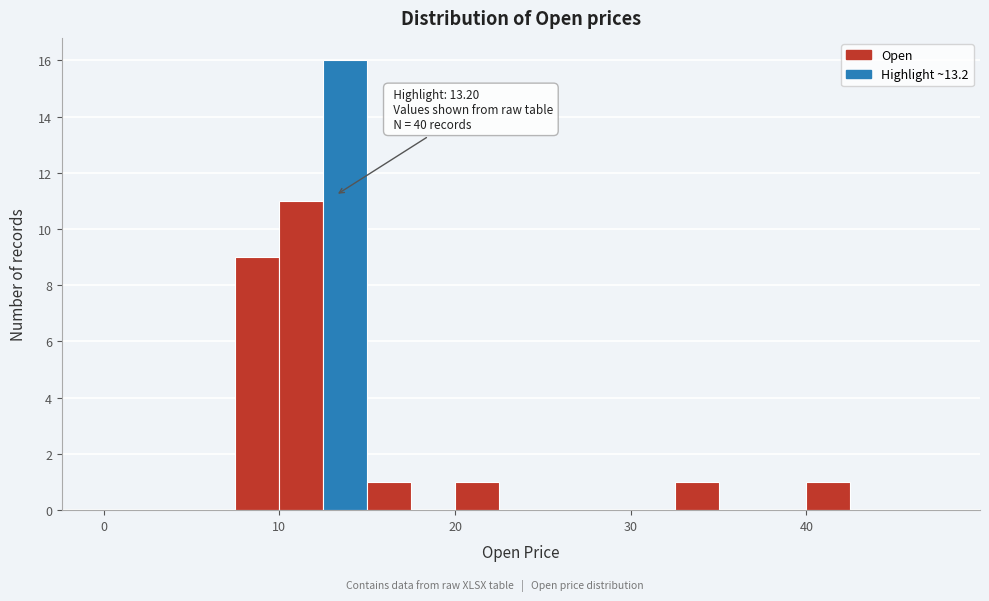

Read against the x-axis, roughly where is the centre of the tallest bar?

14